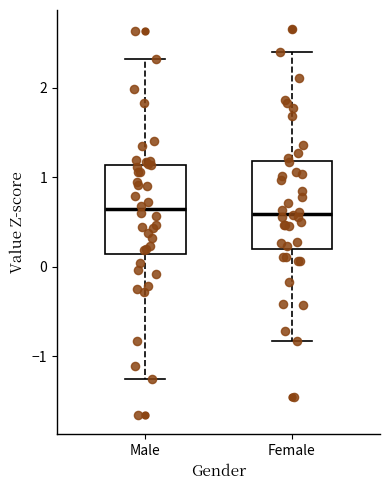

Reading left to right, transcribe this box plot: for each box, give where its median line is, the range the box spans, and where its two whiskers end, as read against the y-axis. The values are not printed on the chart, so give them approximately, as read against the axis.

Male: median 0.6, box 0.1 to 1.1, whiskers -1.3 to 2.3
Female: median 0.6, box 0.2 to 1.2, whiskers -0.8 to 2.4